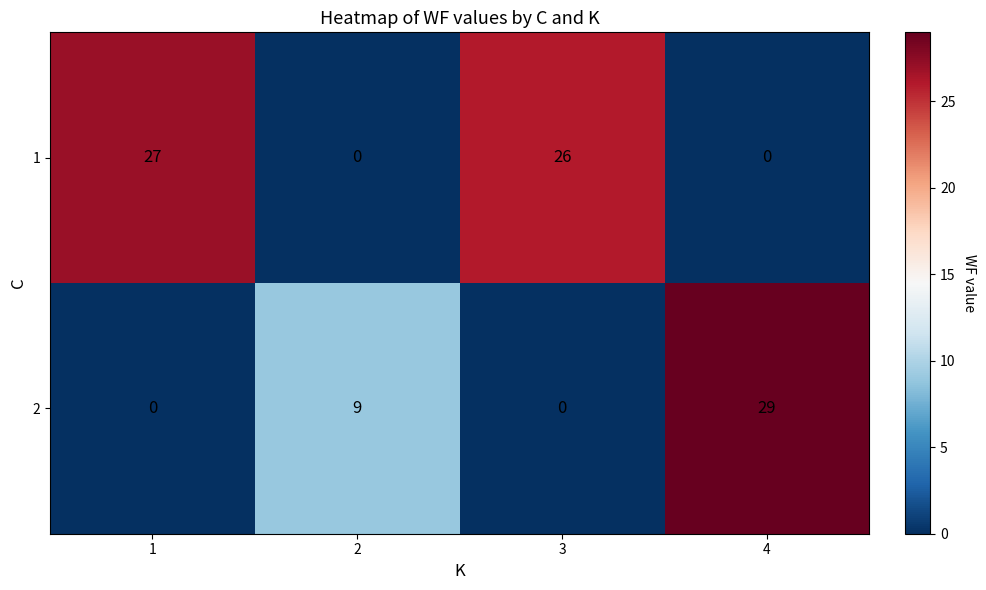

What is the total value across all series at 2?

9